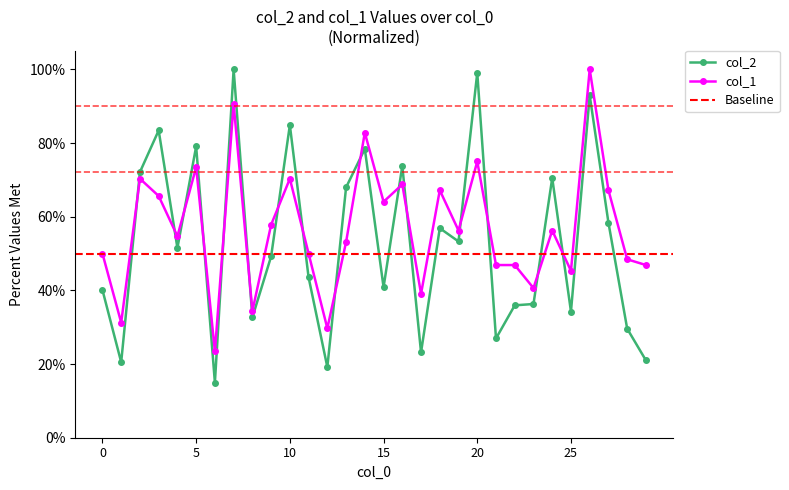

True or false: col_2 and col_1 cross at least once.

True